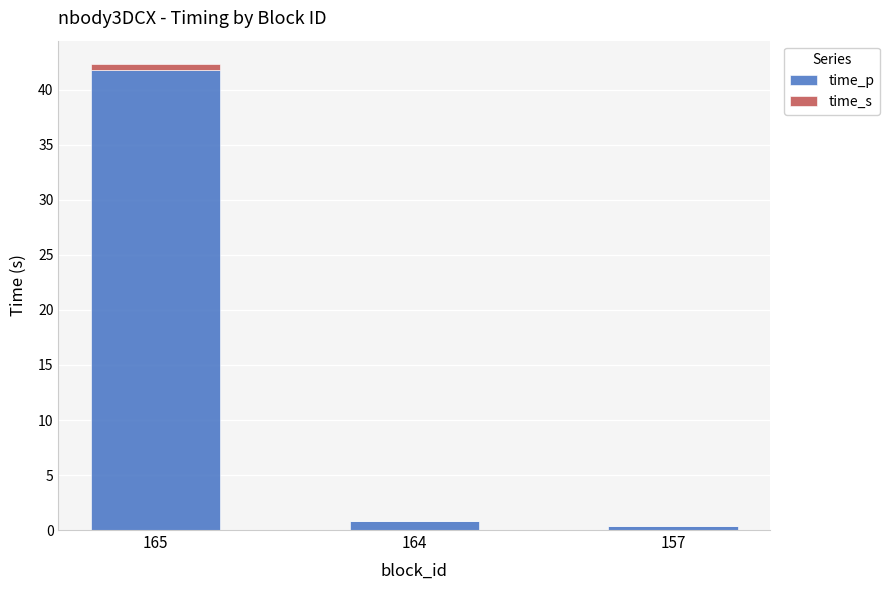

Which category has the highest value in the time_p series?

165